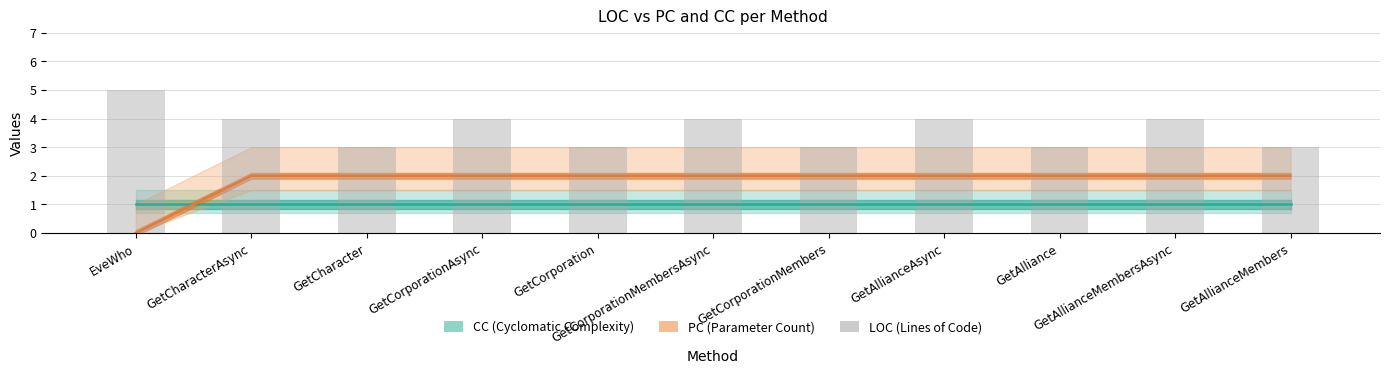

What position from the left is GetAlliance?

9